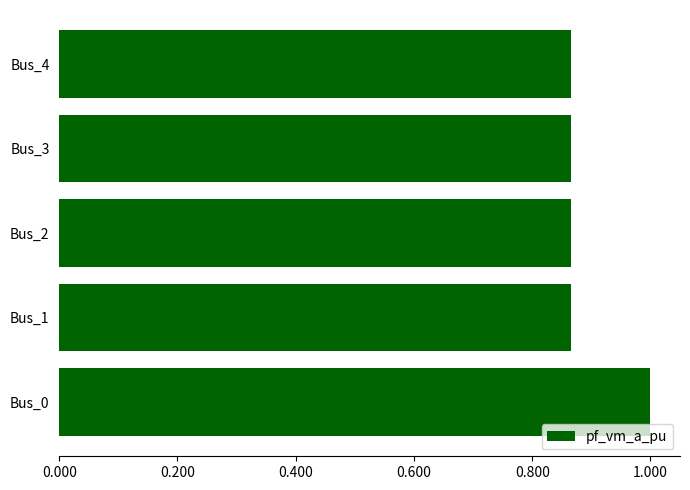

What is the difference between the maximum and minimum values?

0.1